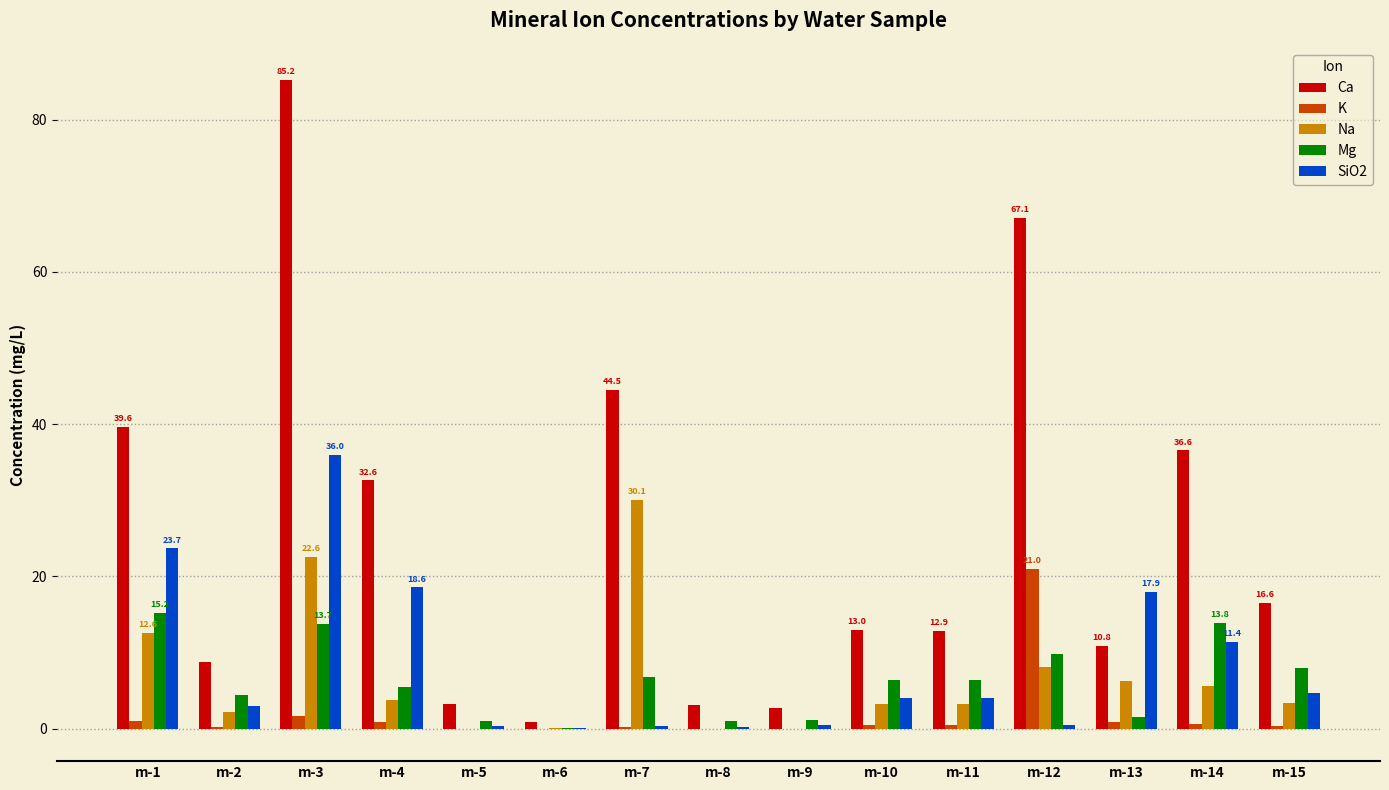

Are the bars horizontal?

No